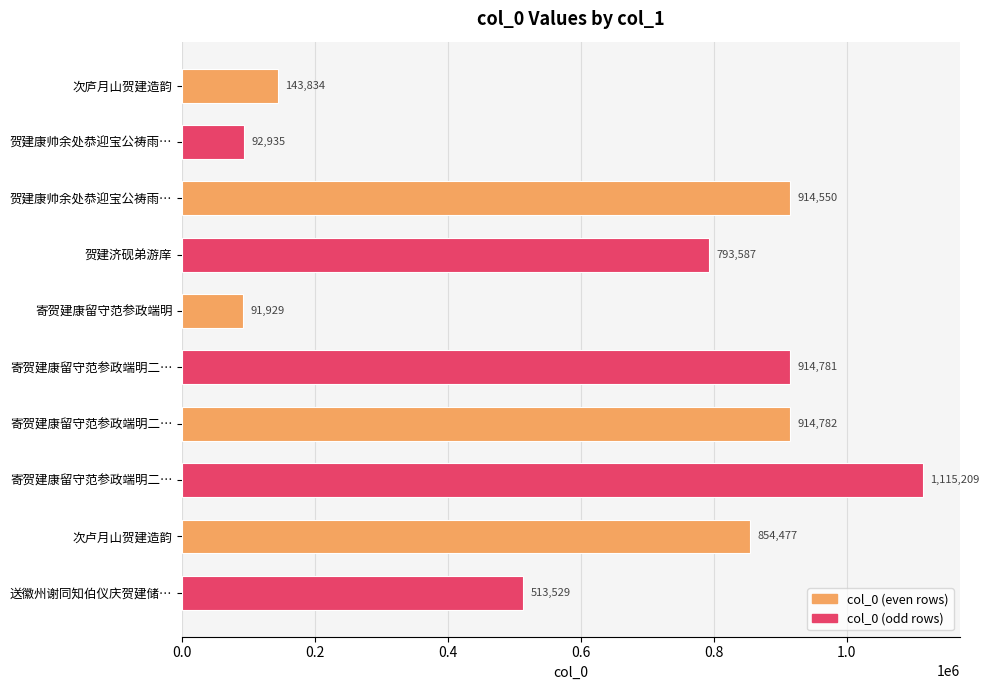

How many values are below 854477?

5